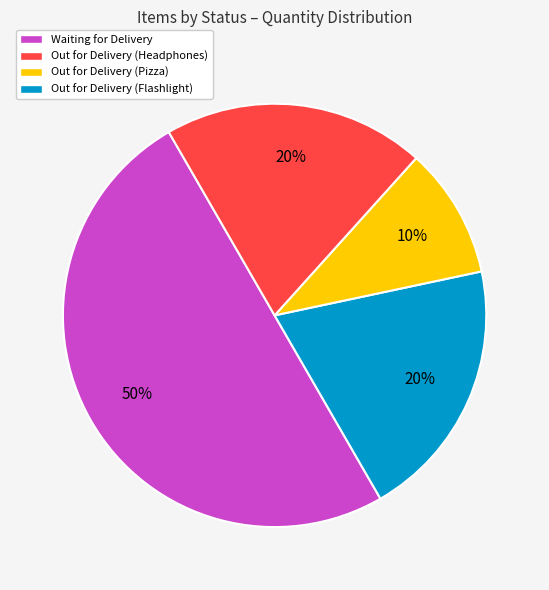

To the nearest percent, what is the difference between the largest and smallest slice percentages?

40%